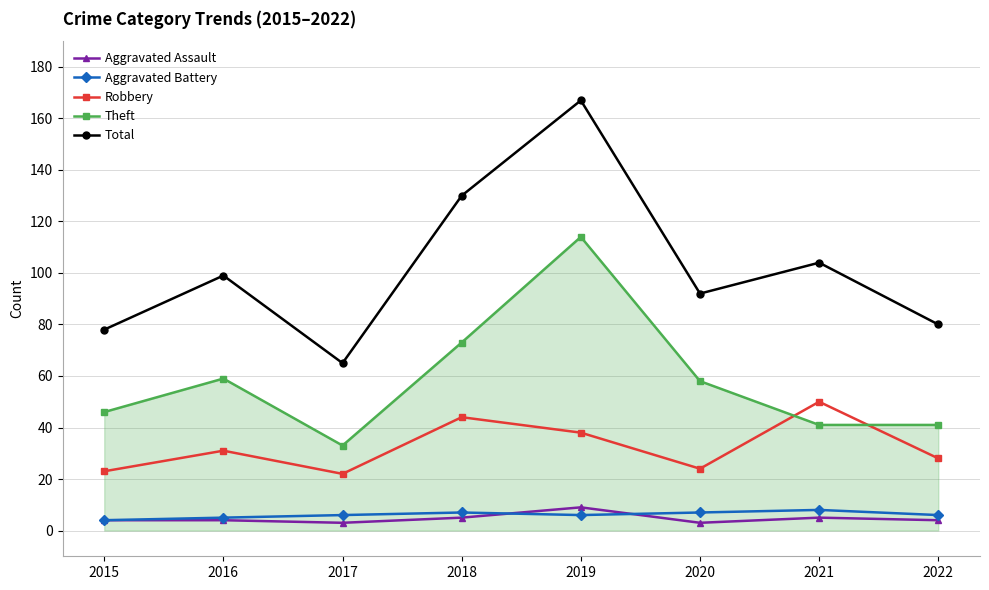

What is the sum of the Aggravated Assault values at 2022 and 2017?

7